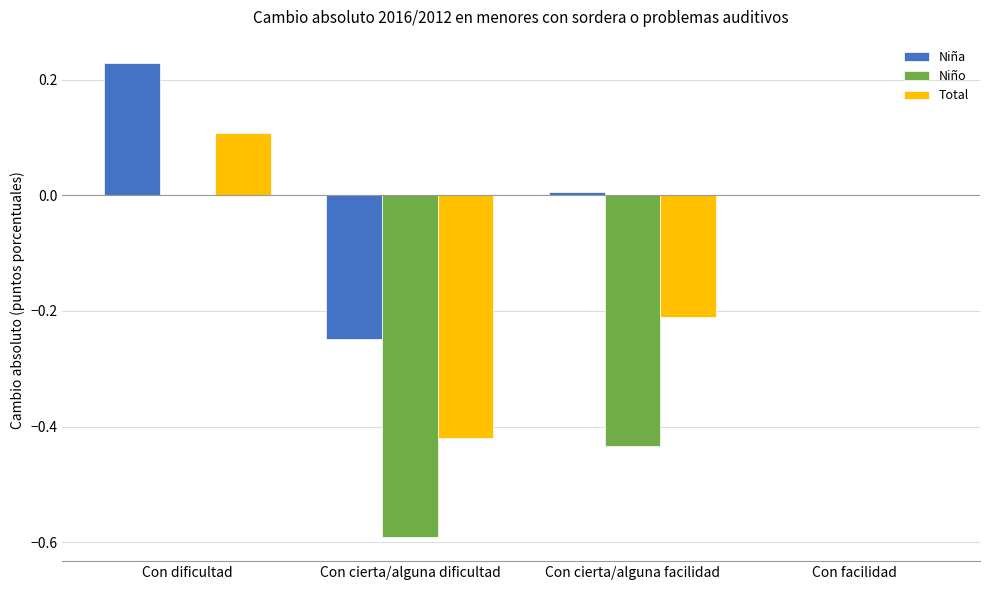

How many data points does each series have?

4